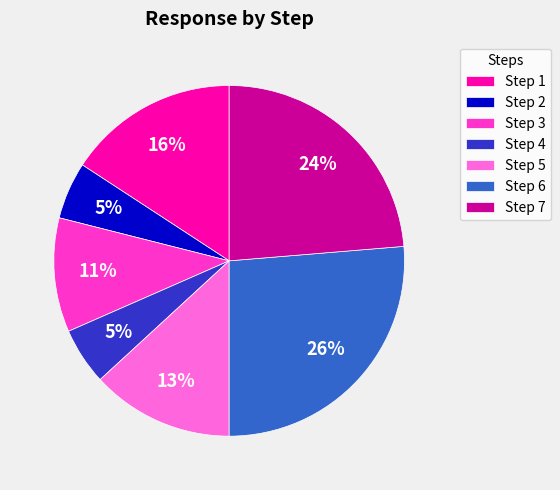

Does any single category account for the majority?

No